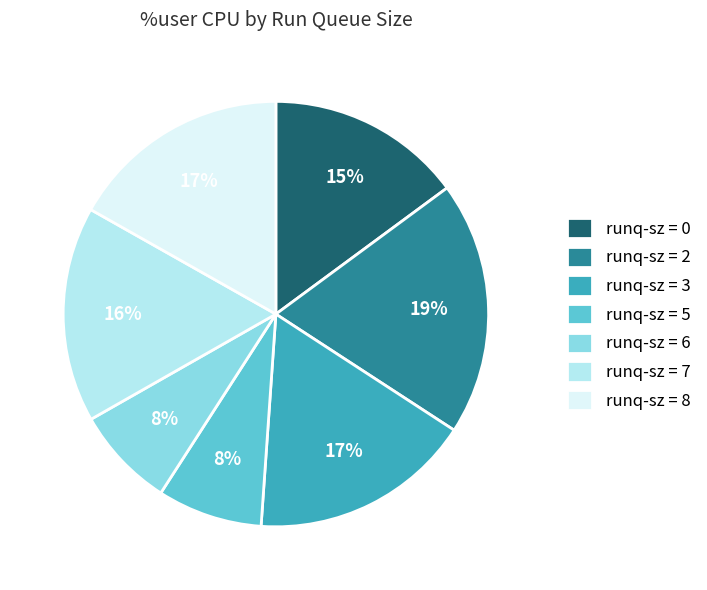

Combined, do runq-sz = 6 and runq-sz = 2 account for over 50%?

No